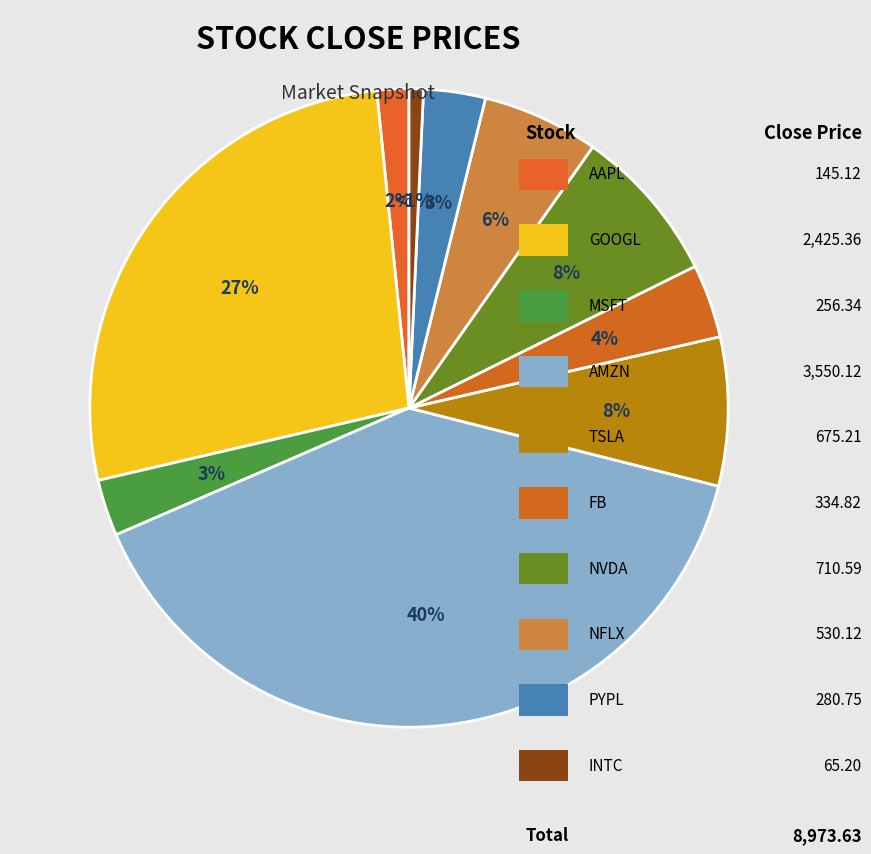

Which slice is the smallest?

INTC